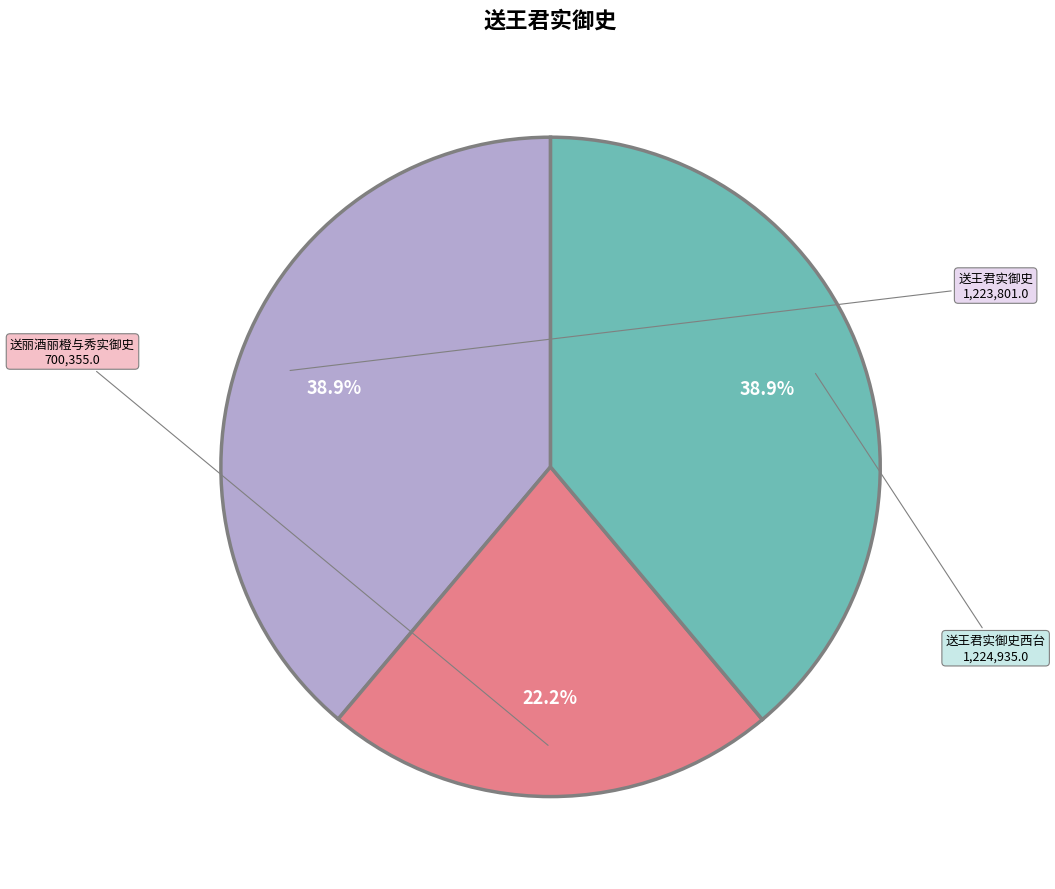

Does any single category account for the majority?

No